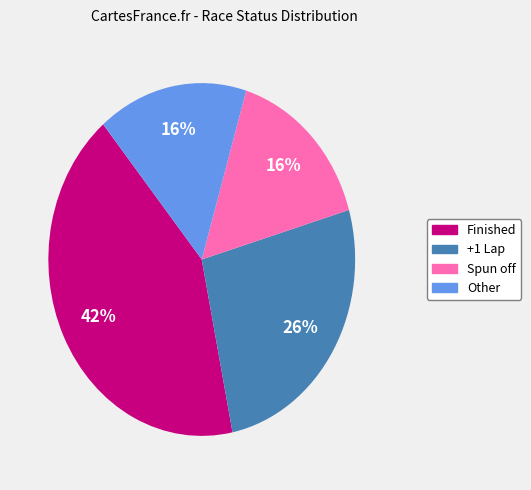

The +1 Lap slice represents 26% of the pie. True or false?

True